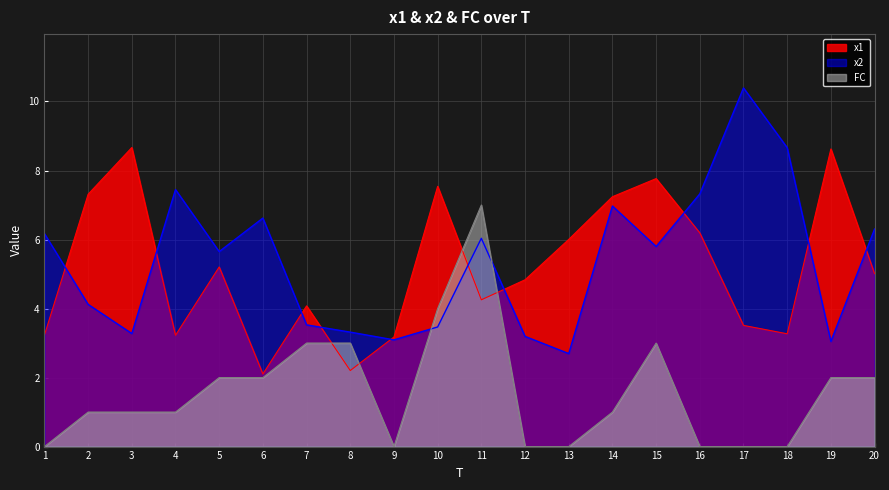

Between which two adjacent categories do x2 and x1 first intersect?

1 and 2